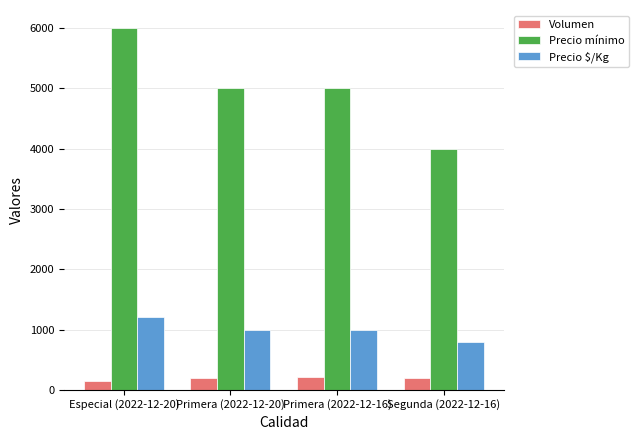

List the series in order of their peak value, highest first.

Precio mínimo, Precio $/Kg, Volumen